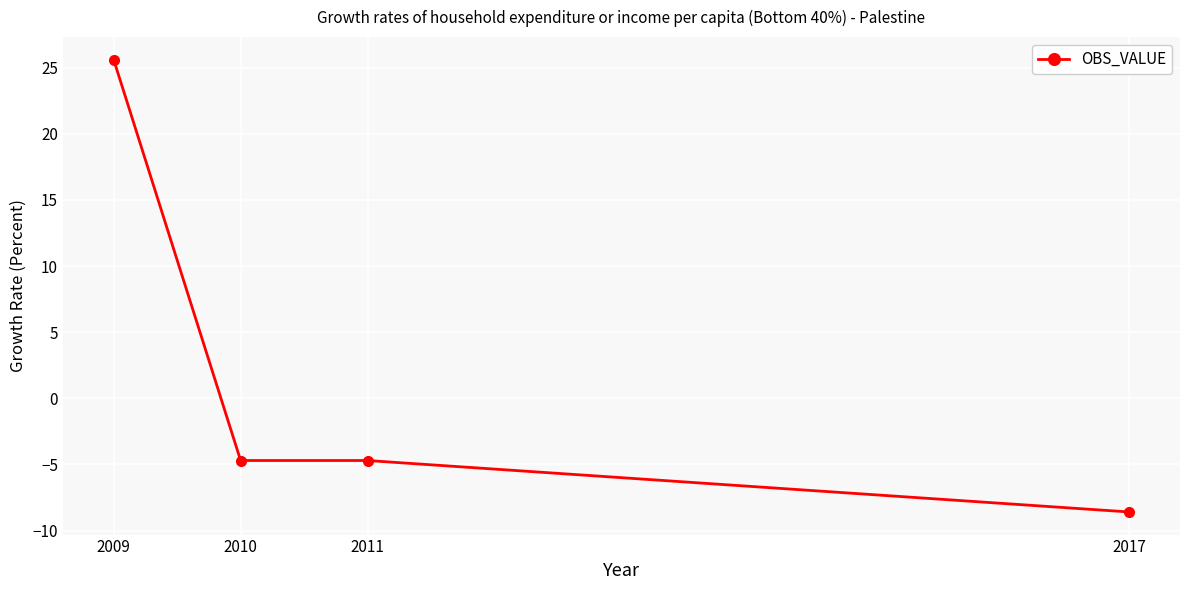

What is the difference between the maximum and minimum values?

34.2